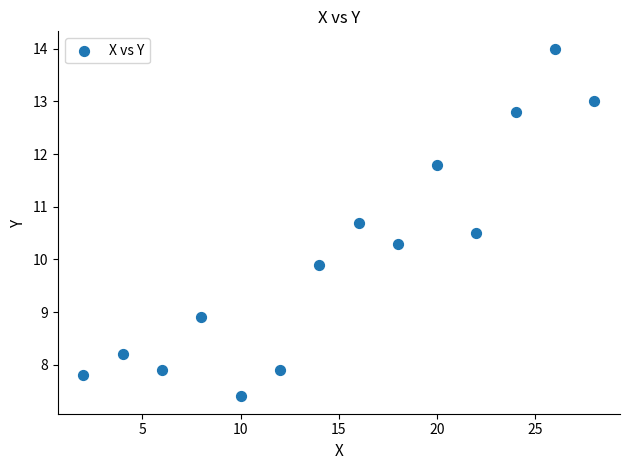

What Y value in the scatter plot is closest to 10?

9.9